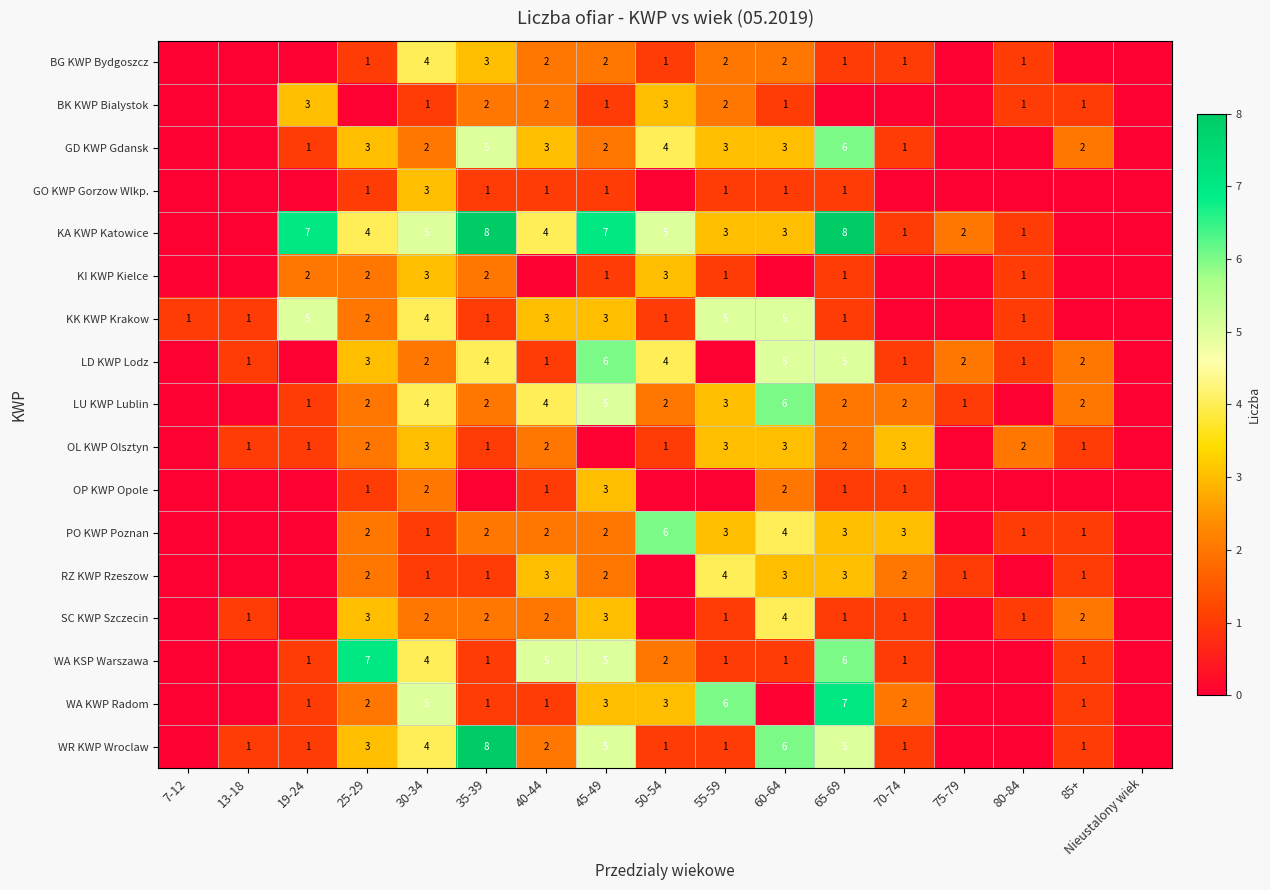

True or false: WA KSP Warszawa has a value of 5 at 45-49.

True